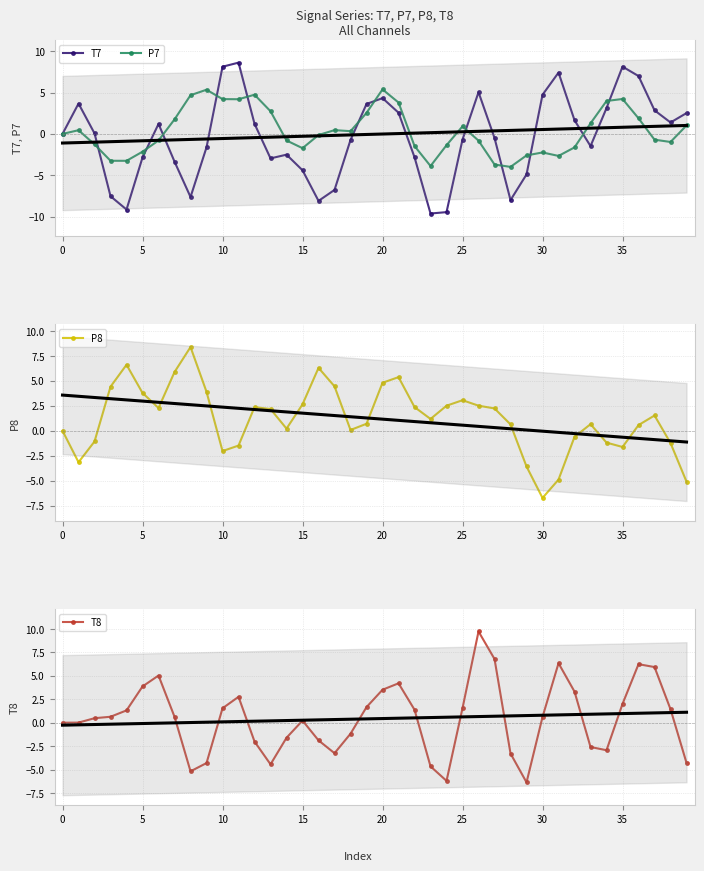

True or false: T8 has a value of 1.6 at 25.

True